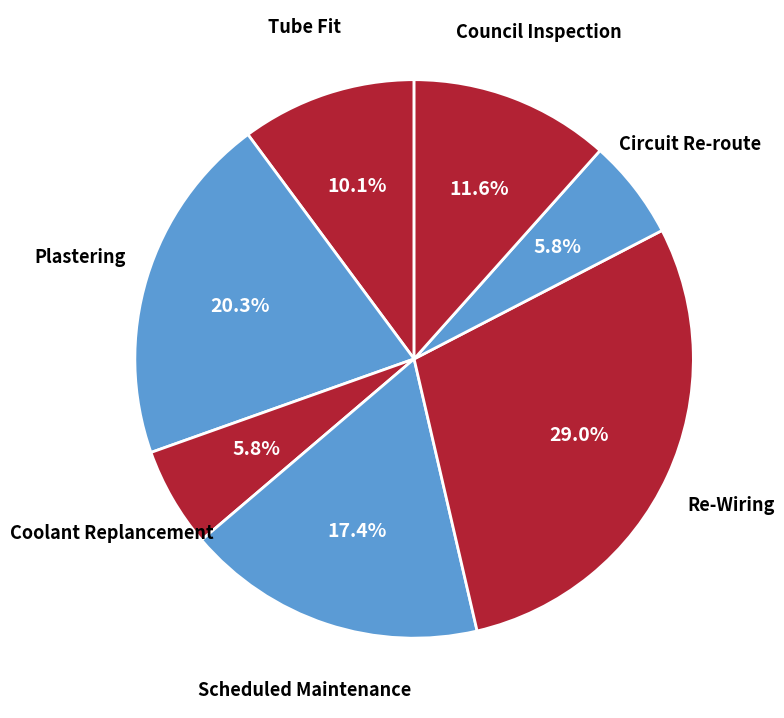

Is Re-Wiring the majority of the pie?

No